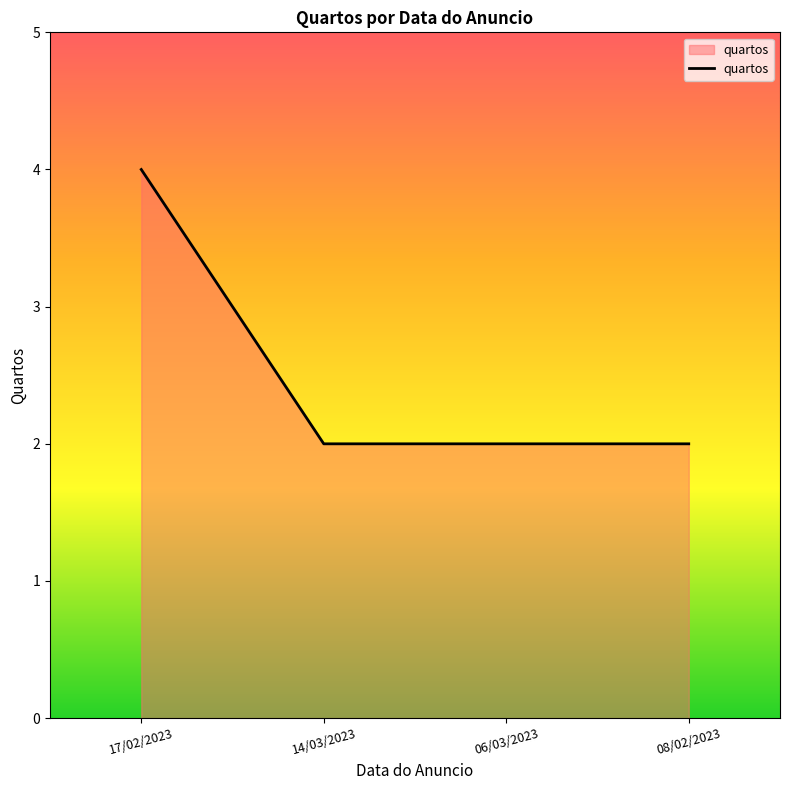

The value at 08/02/2023 is 2. True or false?

True